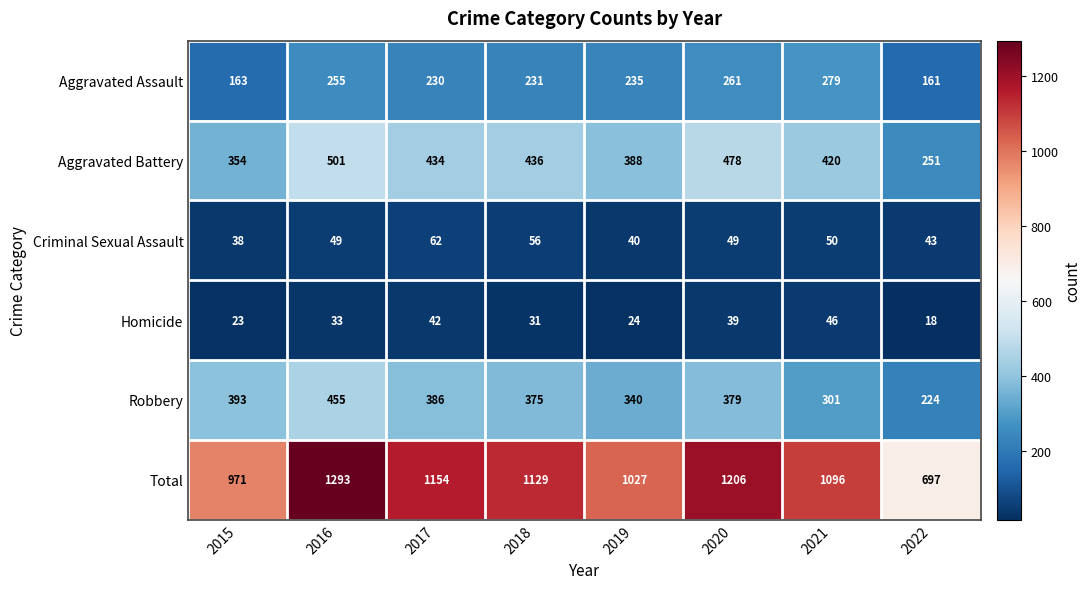

What is the minimum value for Aggravated Battery?

251